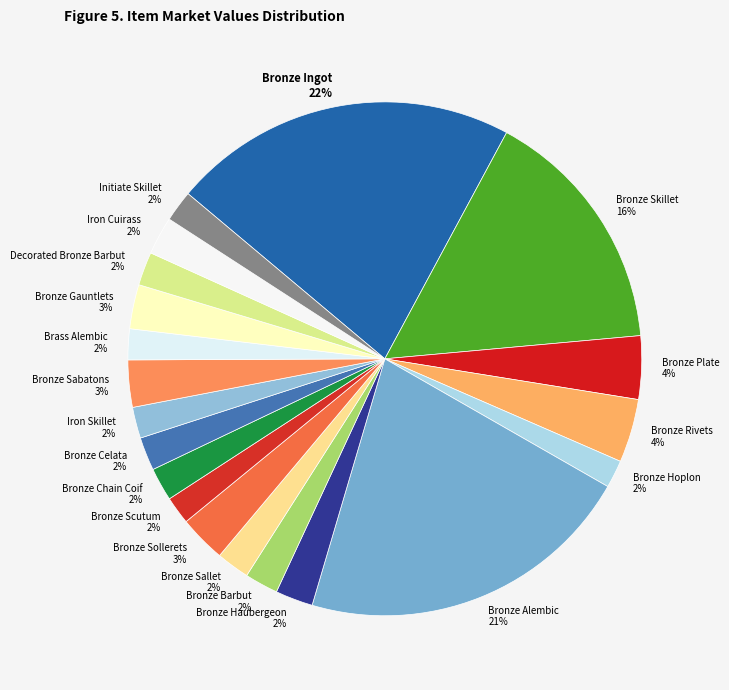

To the nearest percent, what percentage of the pie is Bronze Hoplon?

2%